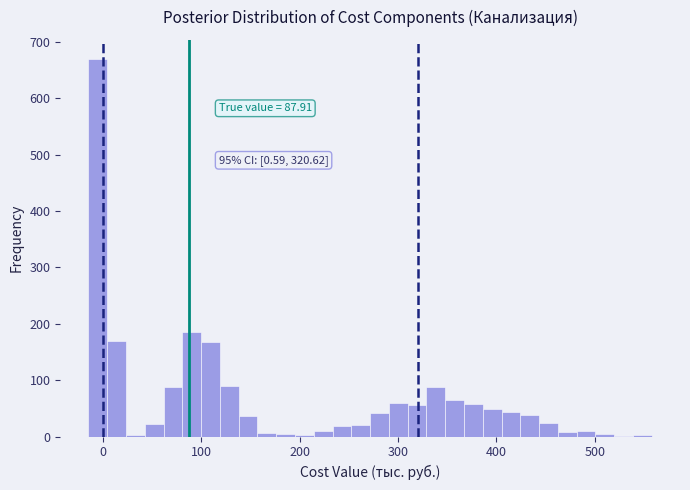

Read against the x-axis, roughly where is the centre of the tallest bar?

0